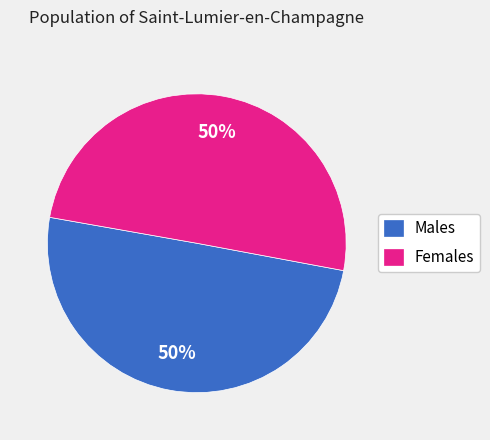

Approximately how many times larger is the value at Males compared to Females?

1.0